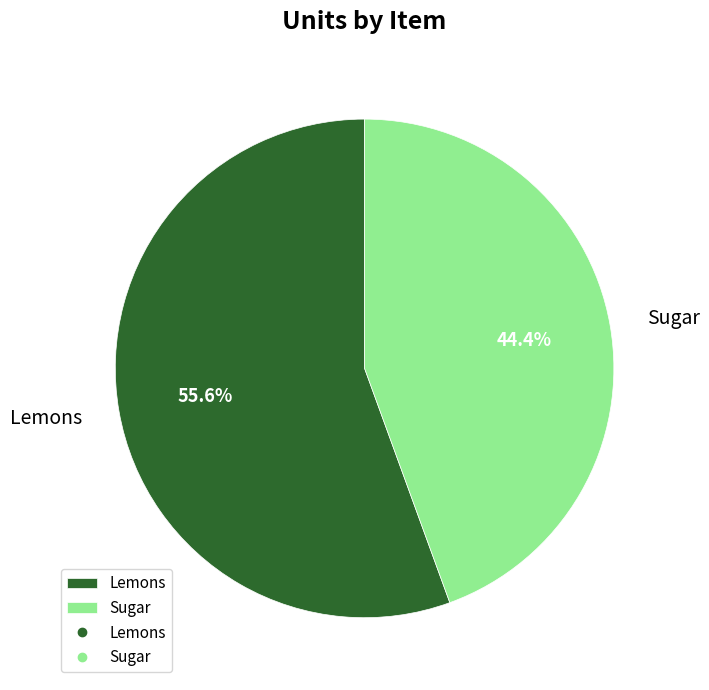

Rank the categories by value from highest to lowest.

Lemons, Sugar